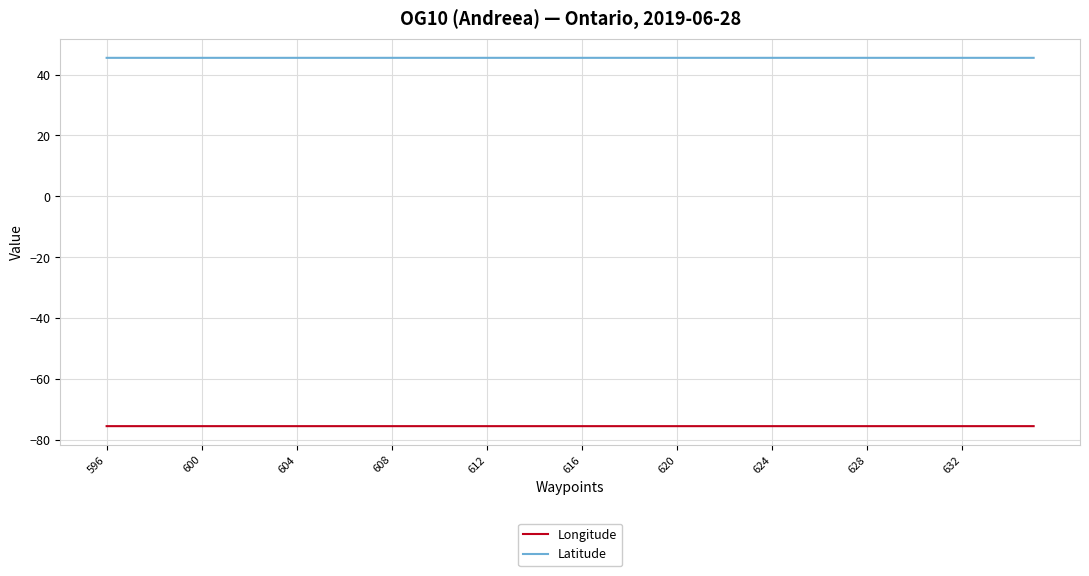

List the series in order of their overall mean, highest first.

Latitude, Longitude